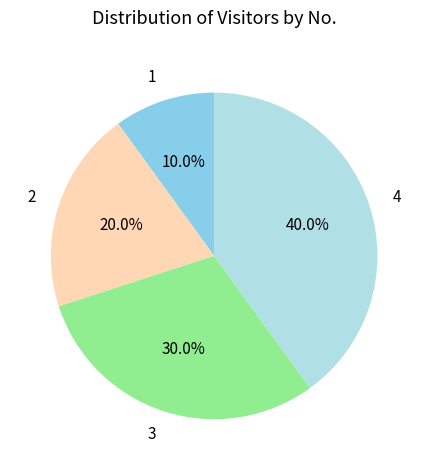

Combined, what portion of the pie is 2 and 4?

60.0%